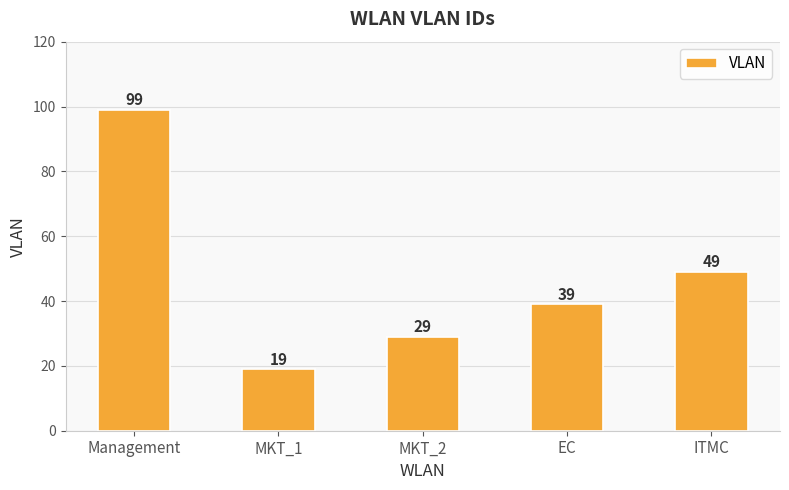

Count the number of categories in the chart.

5